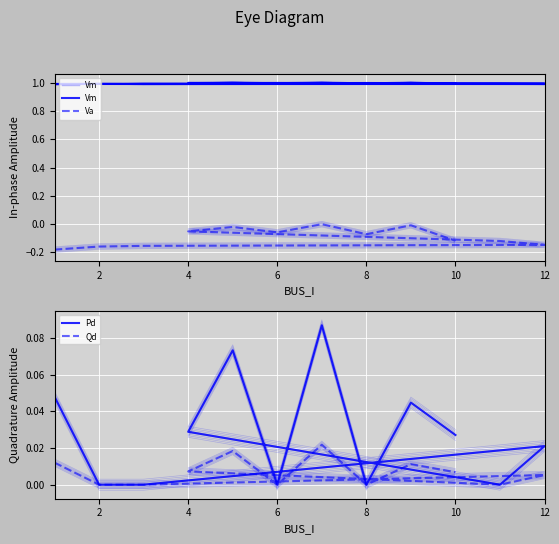

What is the total value across all series at 2?

0.8